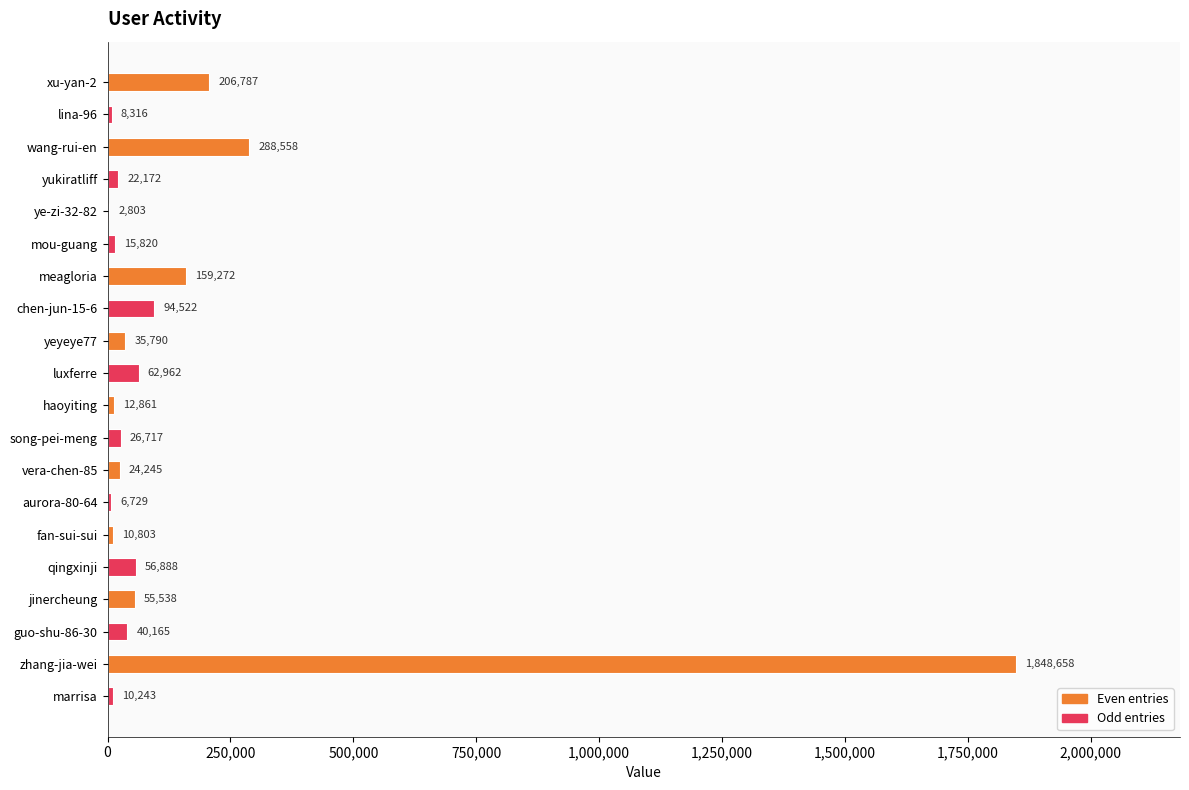

Reading bottom to top, transcribe all the data shown in this chart.

marrisa=10243	zhang-jia-wei=1848658	guo-shu-86-30=40165	jinercheung=55538	qingxinji=56888	fan-sui-sui=10803	aurora-80-64=6729	vera-chen-85=24245	song-pei-meng=26717	haoyiting=12861	luxferre=62962	yeyeye77=35790	chen-jun-15-6=94522	meagloria=159272	mou-guang=15820	ye-zi-32-82=2803	yukiratliff=22172	wang-rui-en=288558	lina-96=8316	xu-yan-2=206787